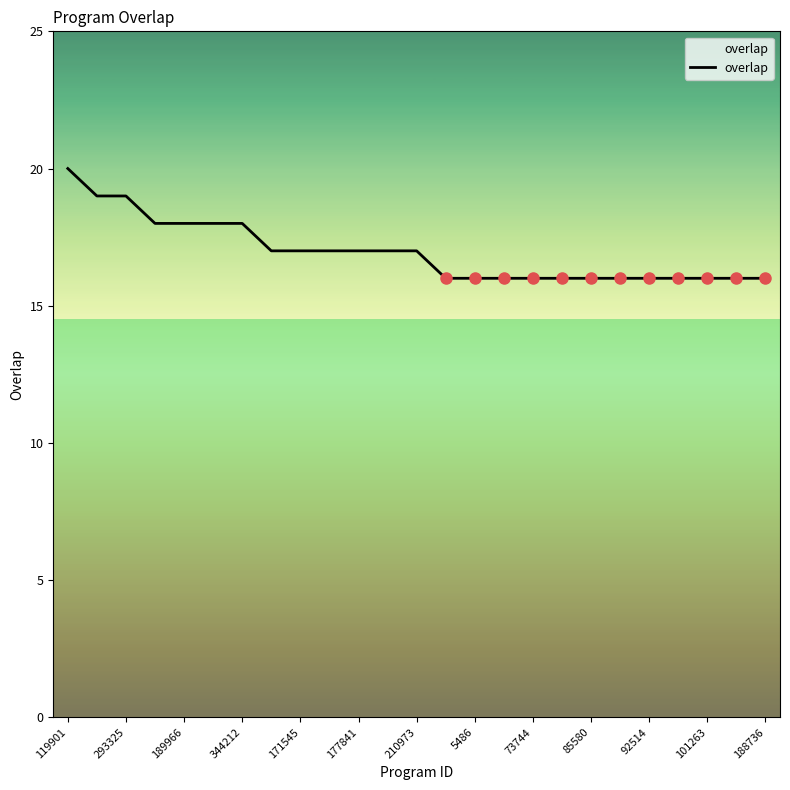

What is the difference between the maximum and minimum values?

4